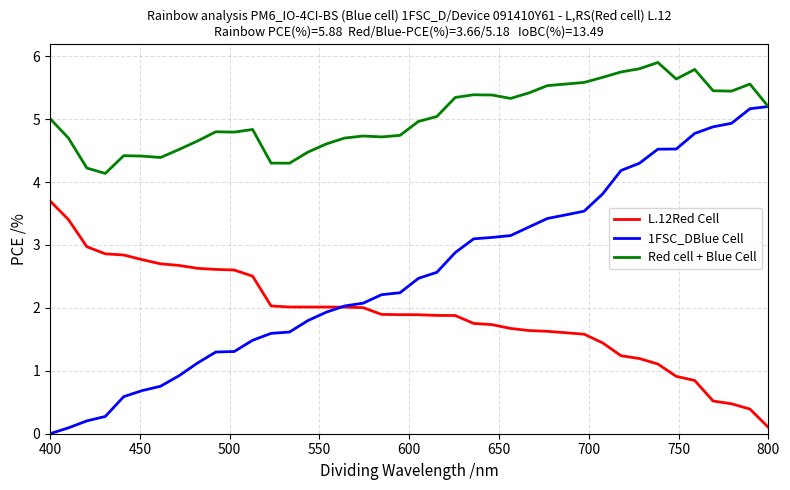

What are all the series names shown in the legend?

L.12Red Cell, 1FSC_DBlue Cell, Red cell + Blue Cell